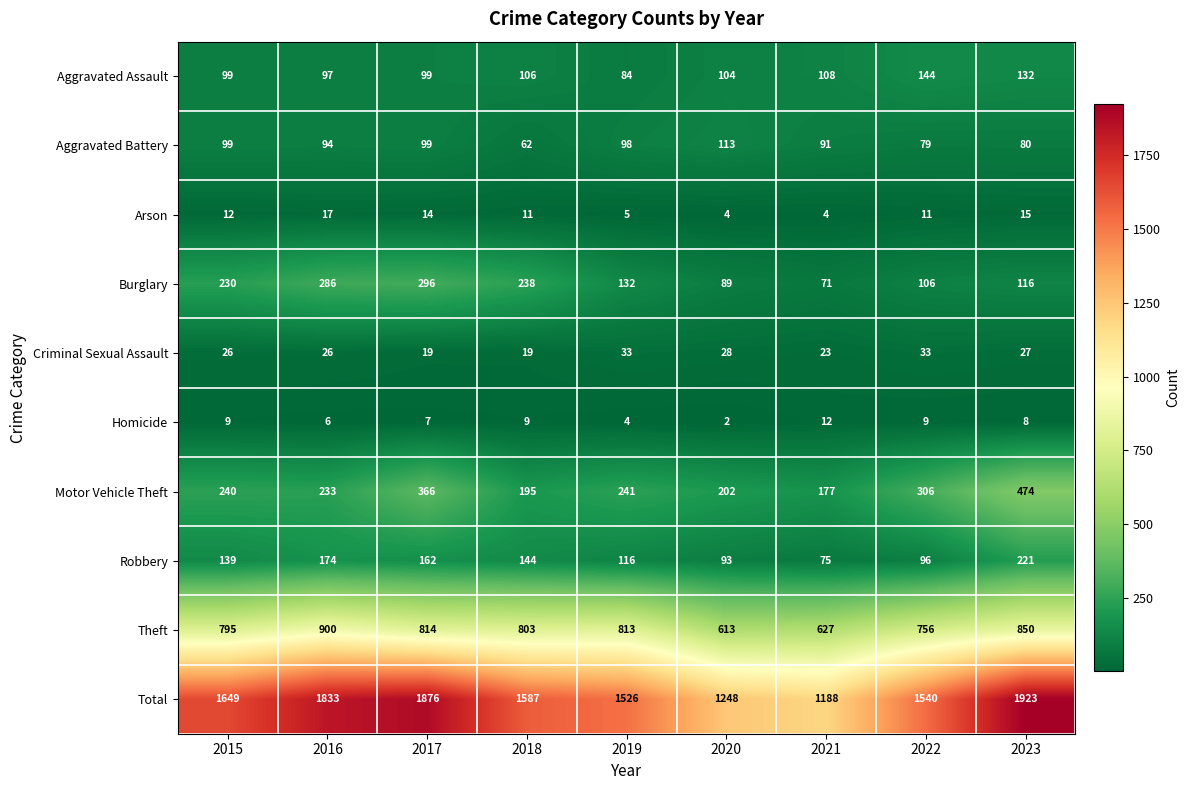

Where is Burglary nearest to the value 183?

2015